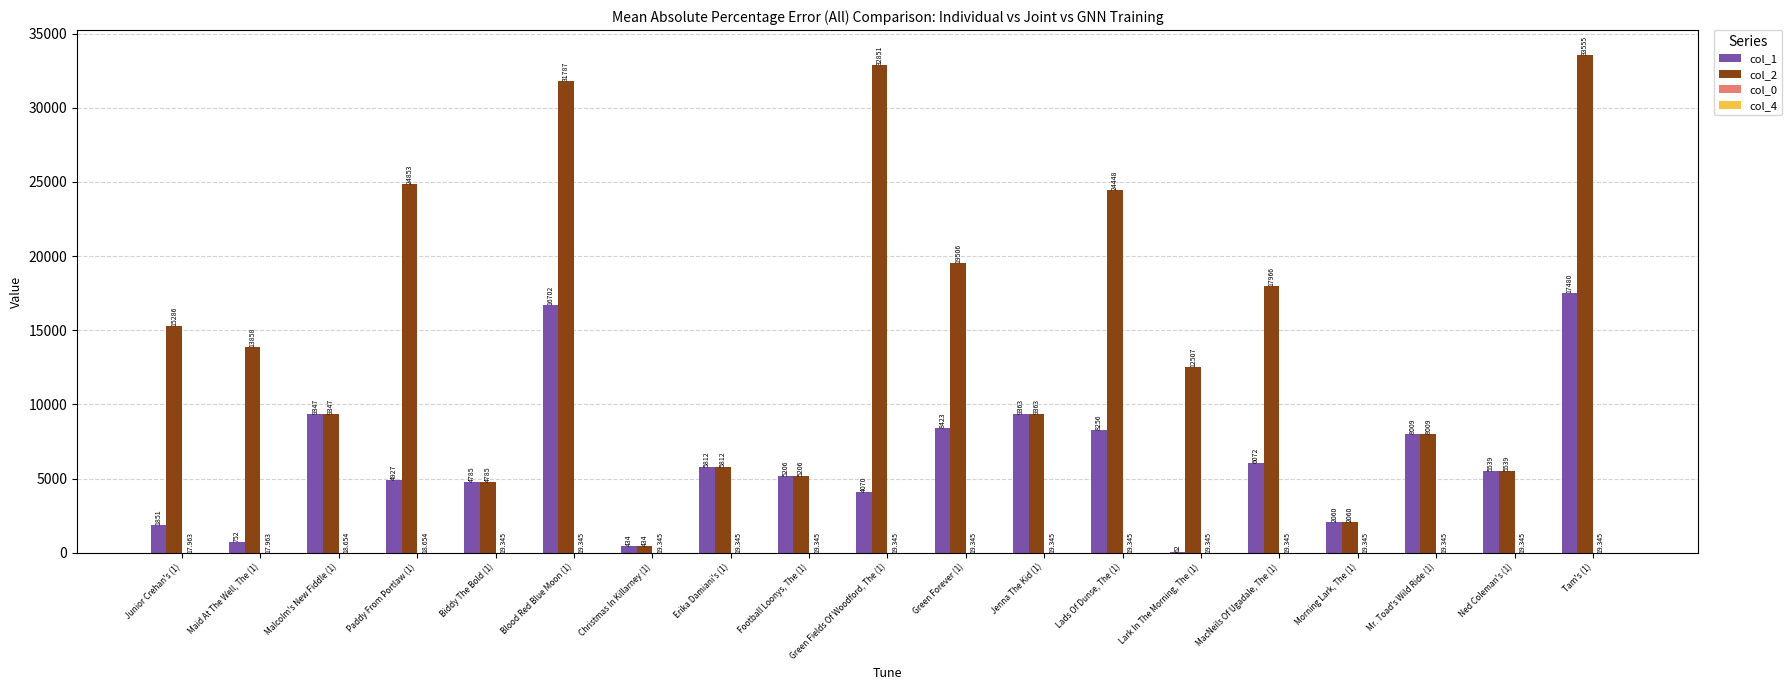

Is the value of col_1 at Green Fields Of Woodford, The (1) greater than the value of col_2 at Mr. Toad's Wild Ride (1)?

No